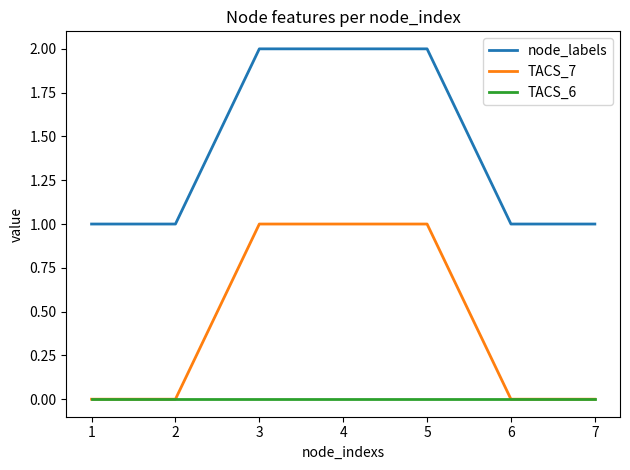

True or false: TACS_7 and node_labels cross at least once.

False